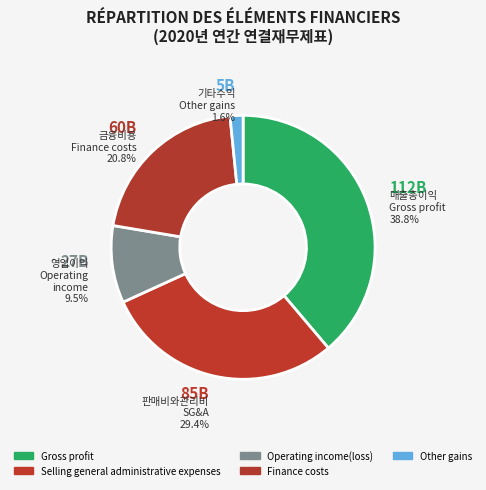

Count the number of slices in the pie.

5